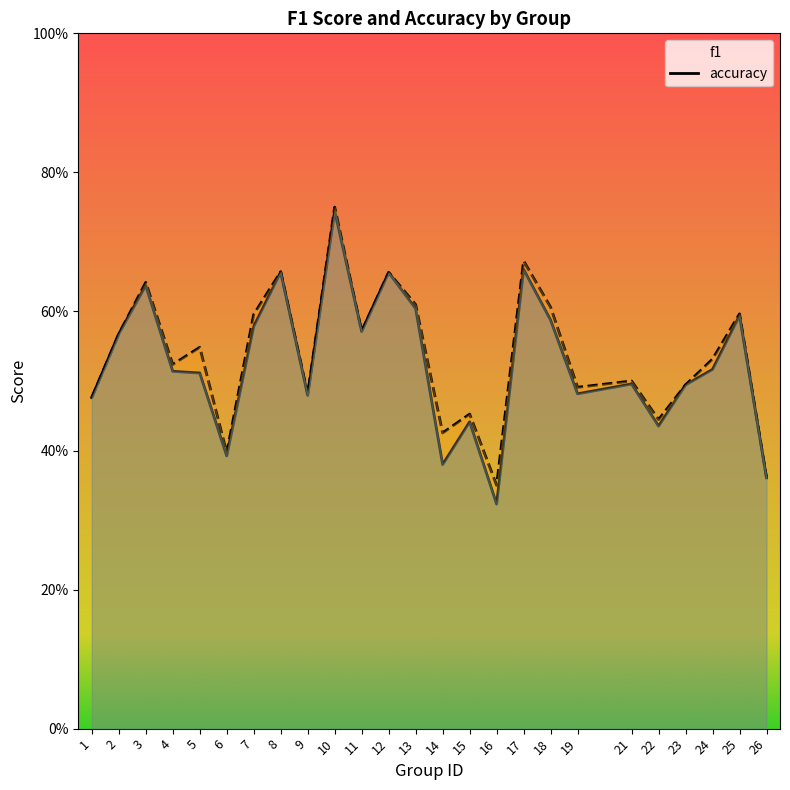

Which category has the highest value in the f1 series?

10